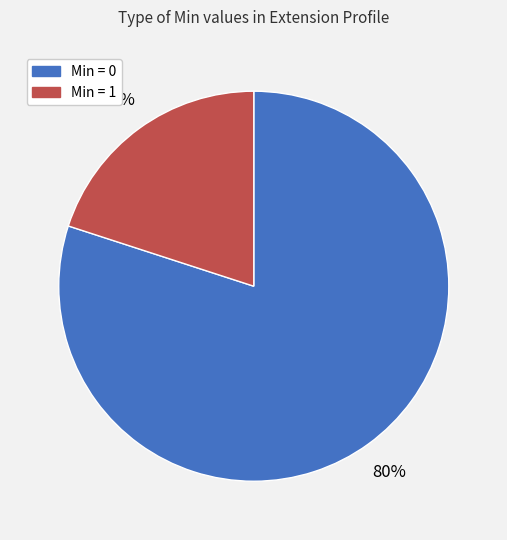

Is there any slice that represents more than half of the pie?

Yes